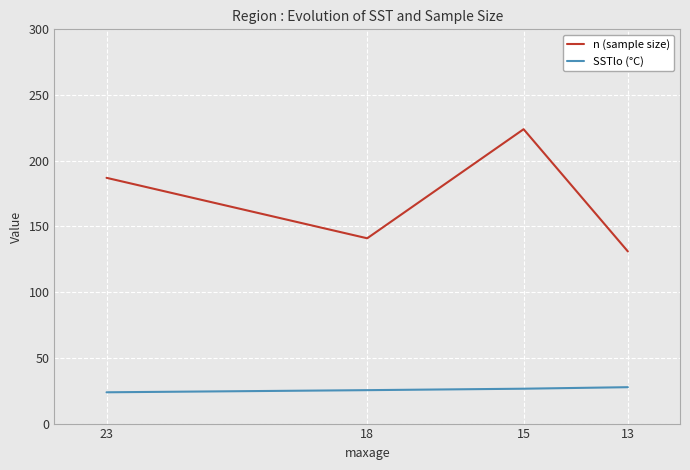

What is the greatest value displayed?

224.0